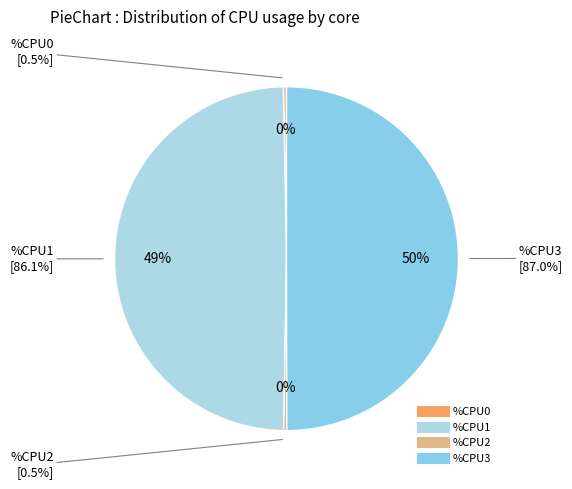

What is the largest slice in the pie chart?

%CPU3